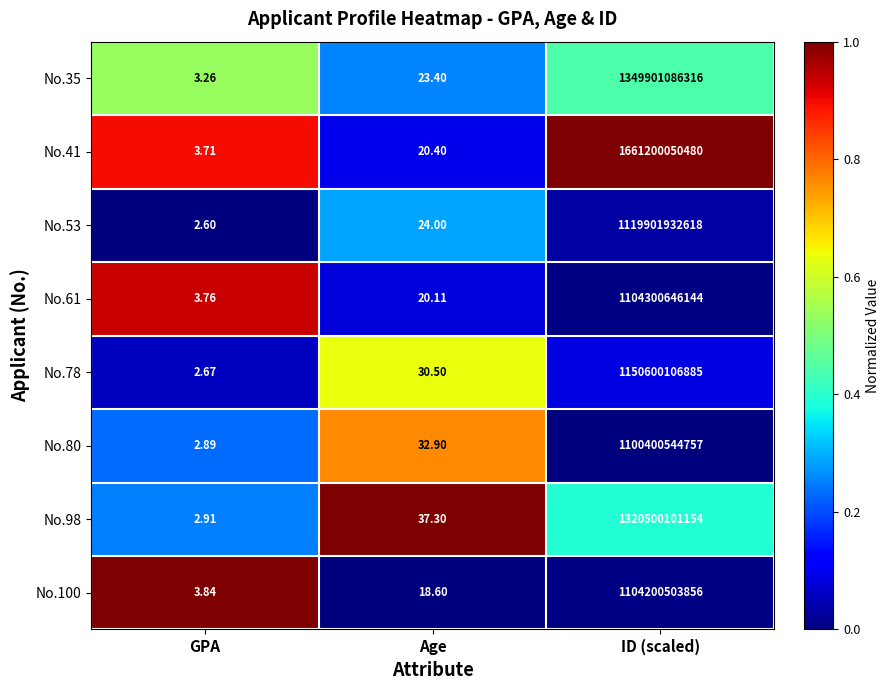

Which category has the lowest value in the No.53 series?

GPA